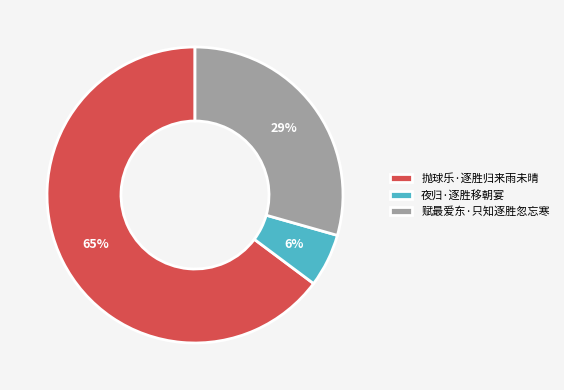

Which has a higher value, 抛球乐·逐胜归来雨未晴 or 夜归·逐胜移朝宴?

抛球乐·逐胜归来雨未晴